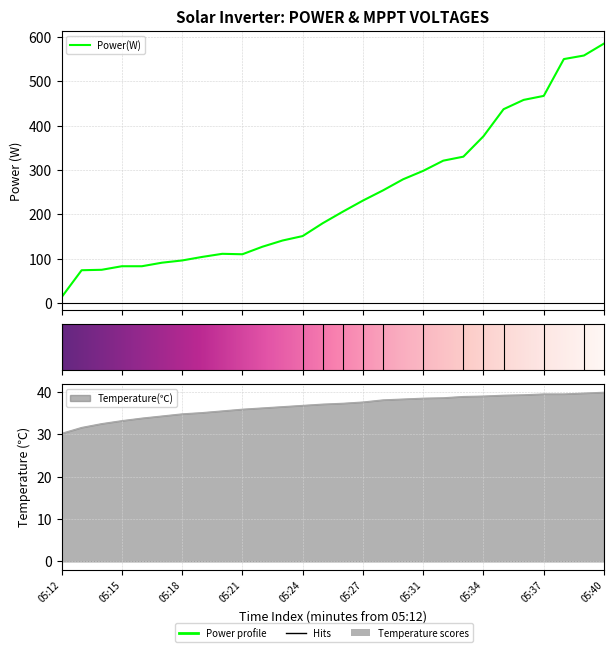

What is the smallest value displayed?

13.0